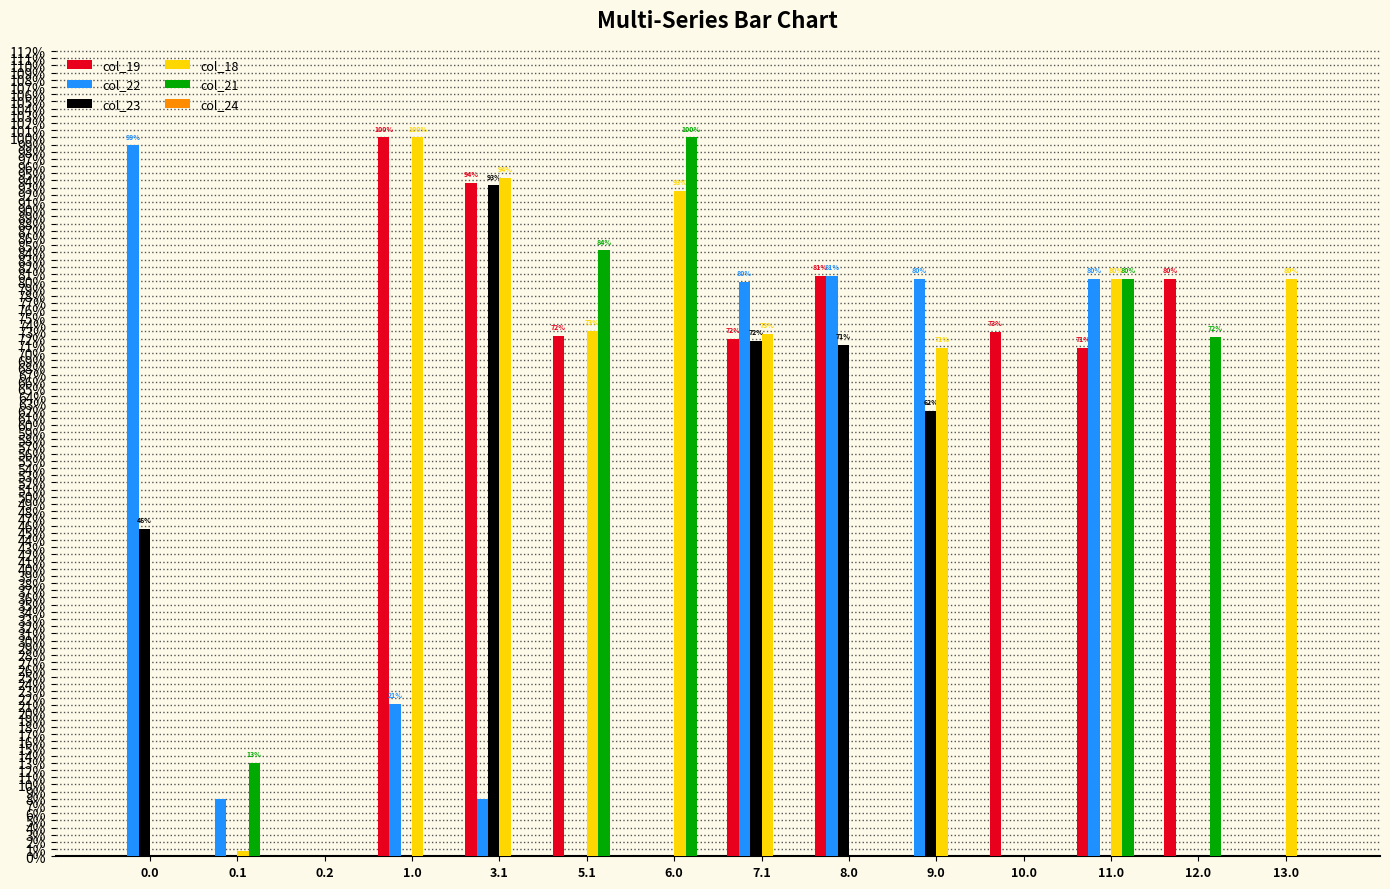

Are the bars horizontal?

No